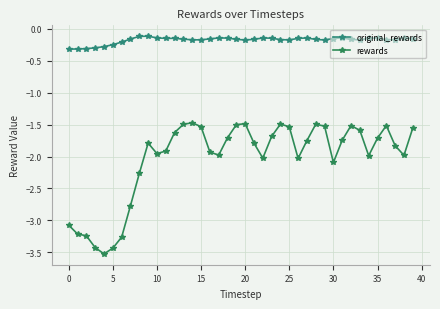

Is this an area chart (filled region under the line)?

No